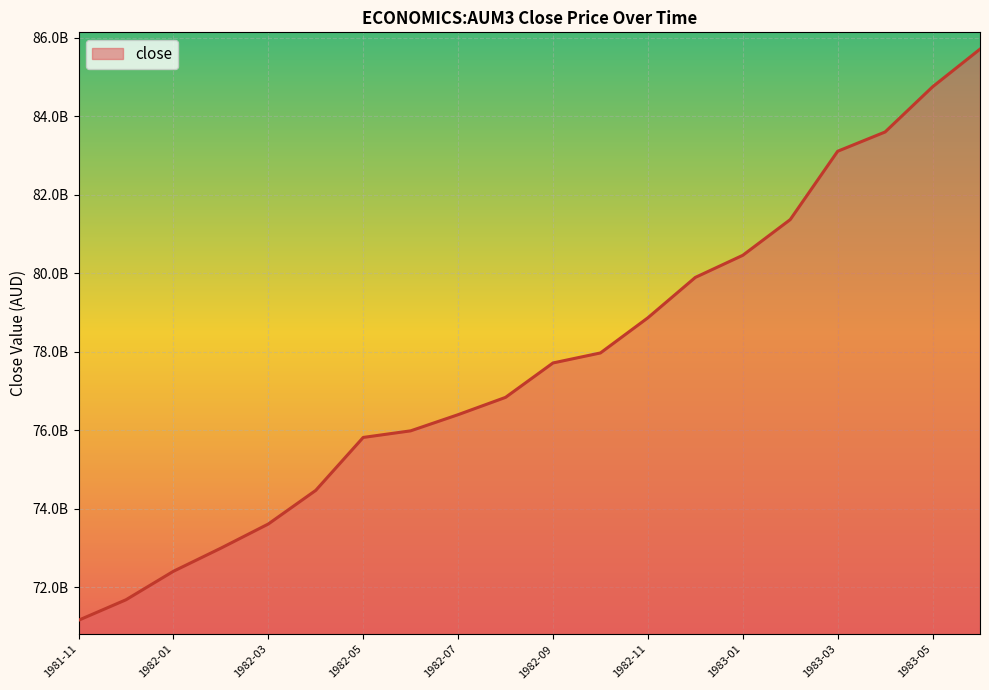

Does the chart display data point markers on the line(s)?

No